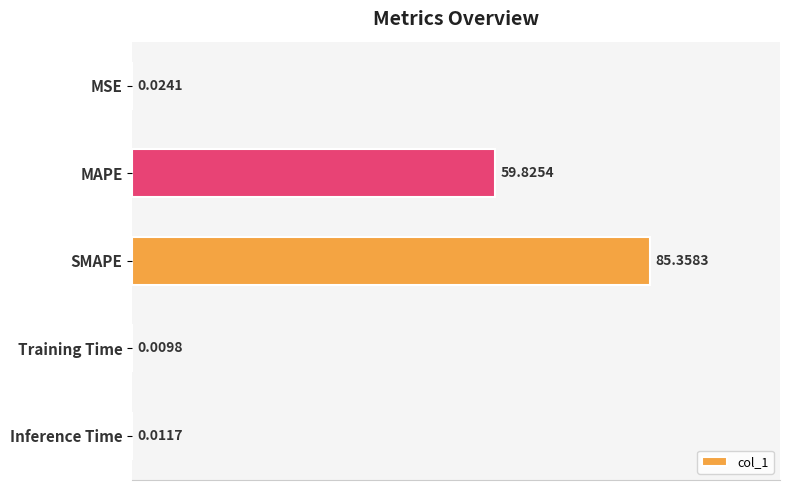

What is the sum of all values?

145.2